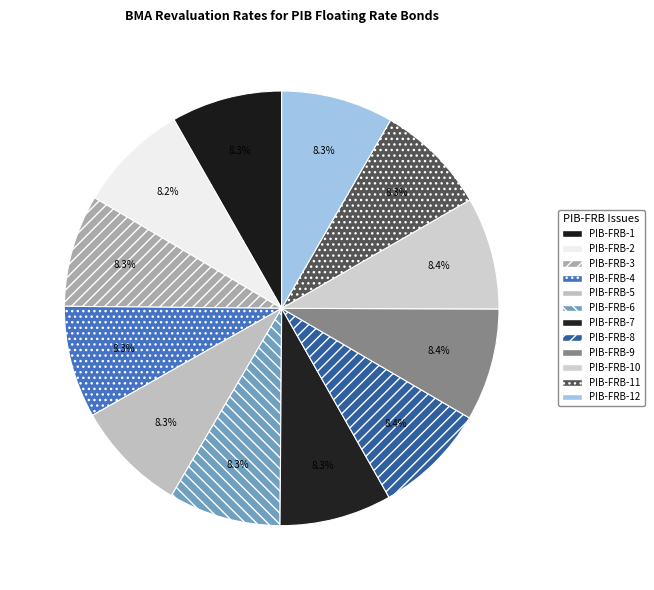

To the nearest percent, what portion does PIB-FRB-1 represent?

8%